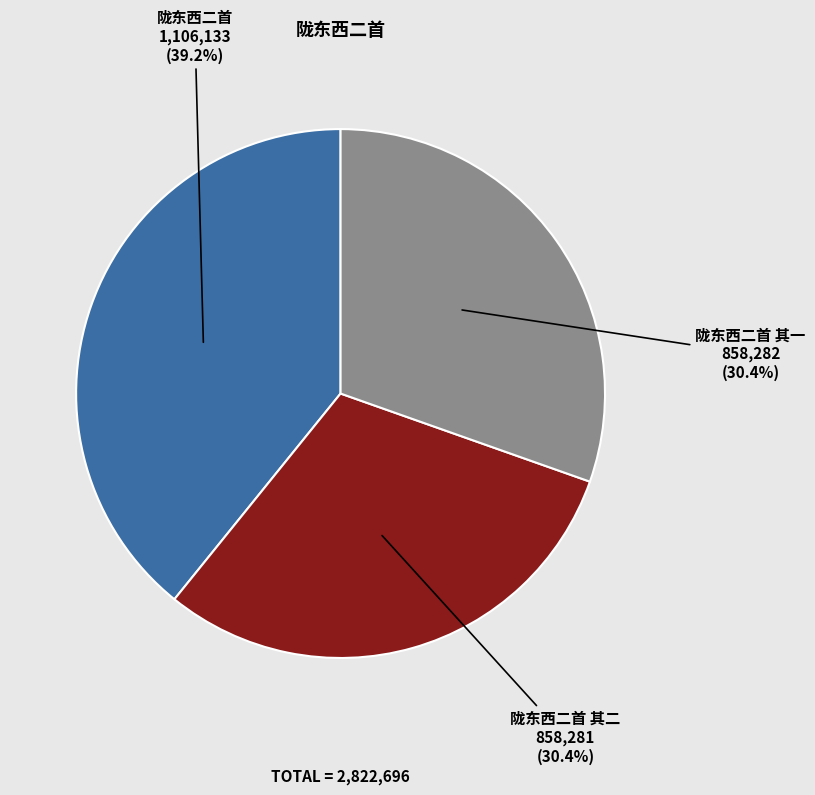

To the nearest percent, what percentage of the pie is 陇东西二首?

39%